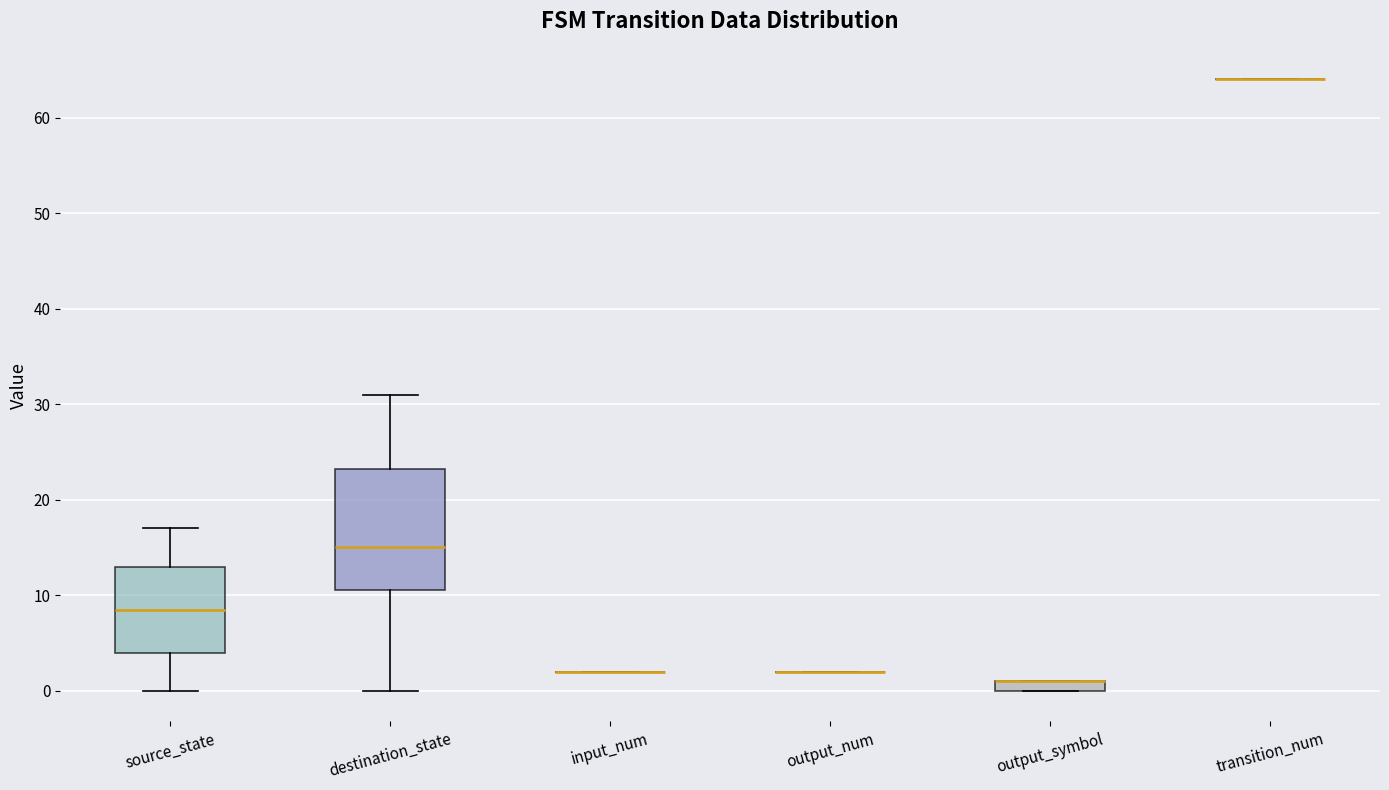

Comparing the boxes themselves (not the whiskers), which one is the tallest?

destination_state